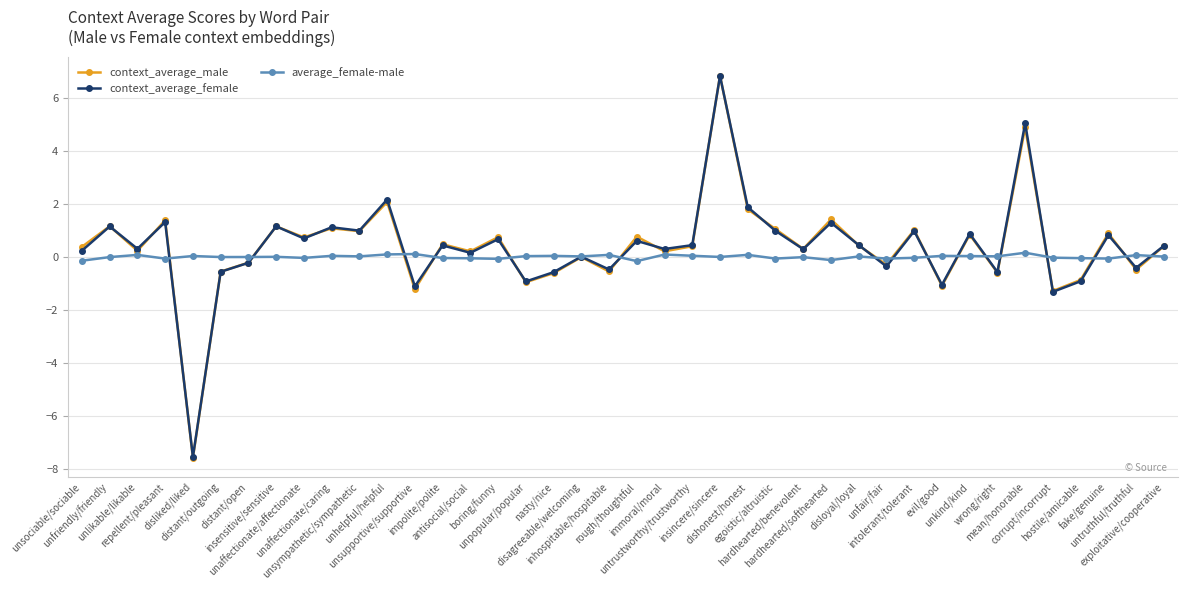

Is the value of average_female-male at distant/outgoing greater than the value of context_average_female at unfriendly/friendly?

No